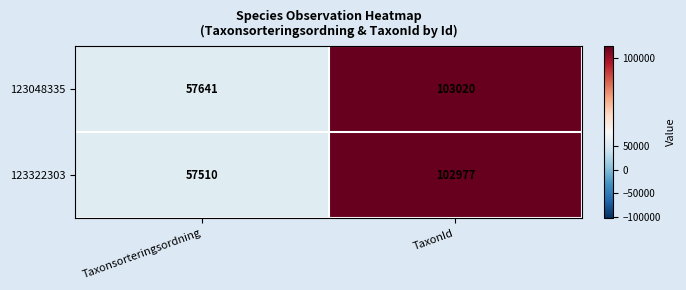

Where is 123048335 nearest to the value 80330?

Taxonsorteringsordning